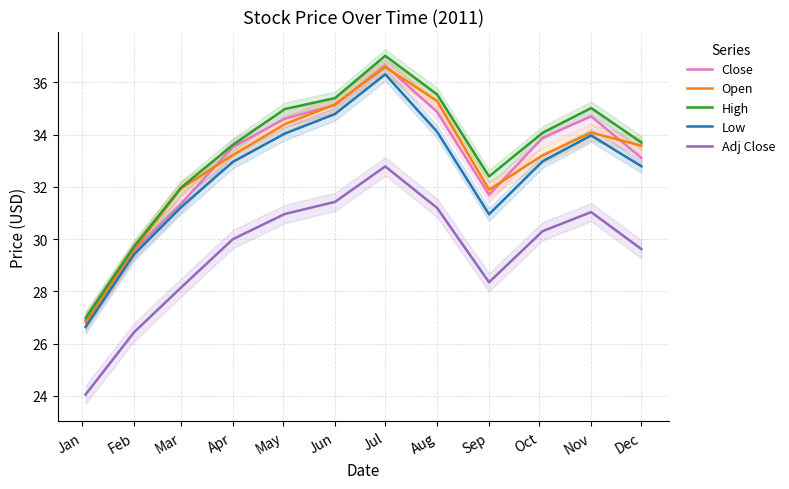

What is the maximum value for Adj Close?

32.8